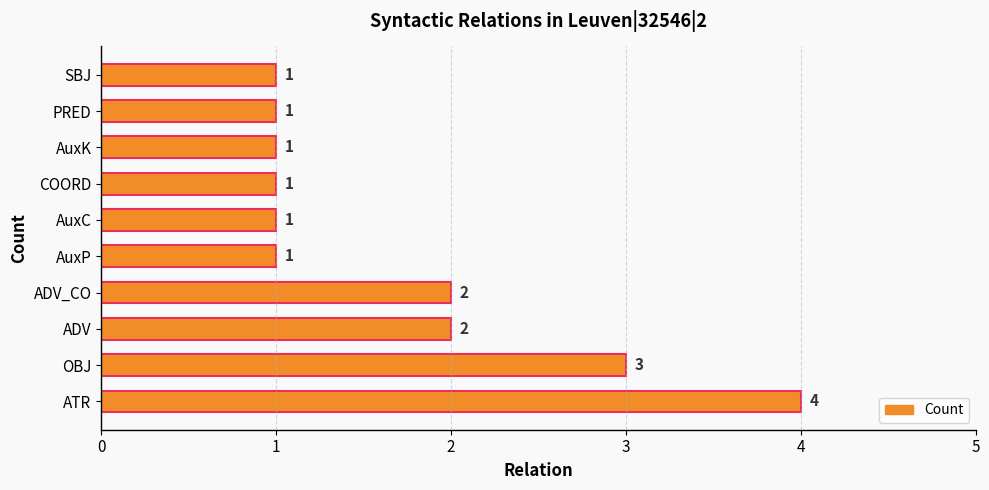

True or false: the data shows 0 at AuxP.

False